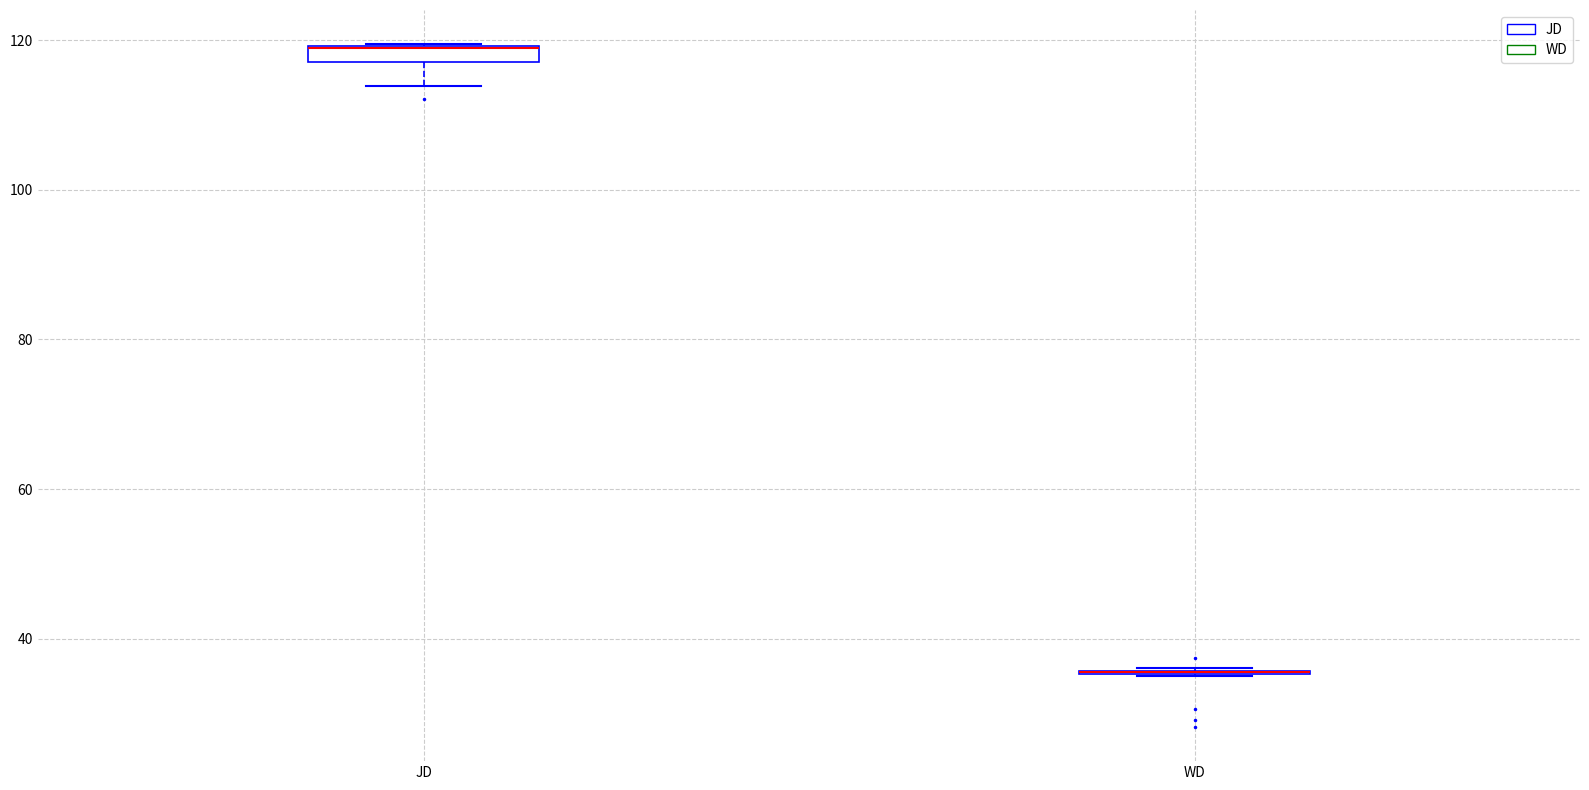

Where does the lower whisker of the box for JD end on the y-axis? The values are not printed on the chart, so give them approximately, as read against the axis.

114